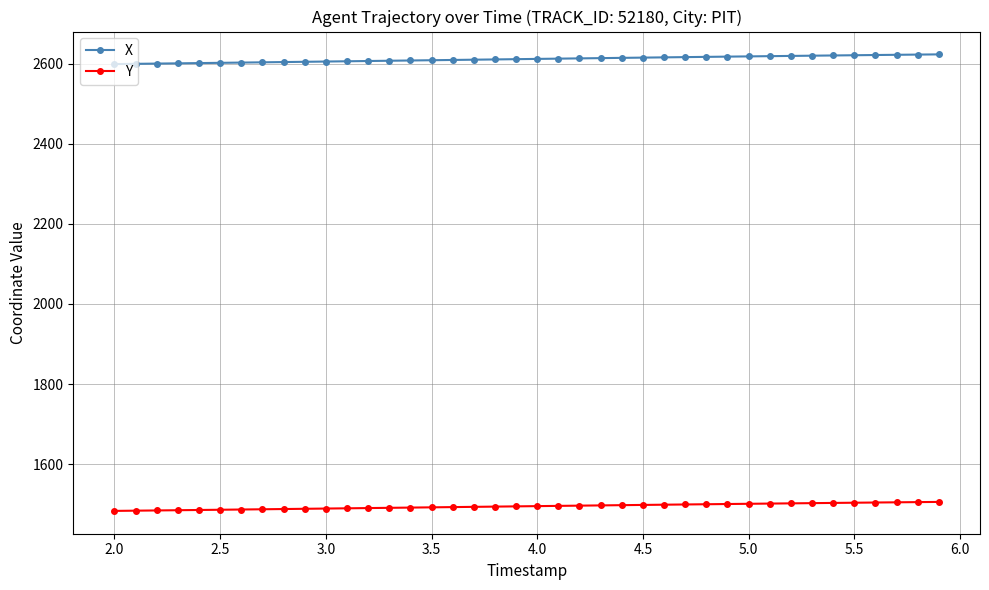

List the series in order of their overall mean, highest first.

X, Y